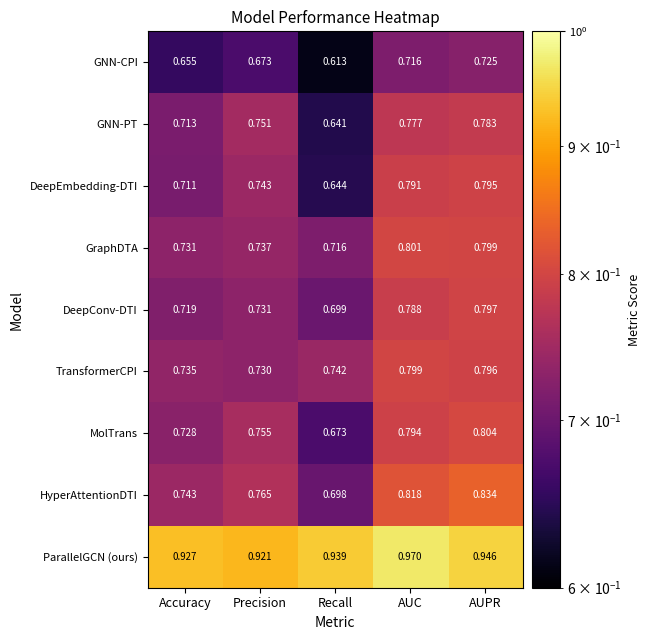

What is the spread (max minus min) of values at AUPR?

0.2